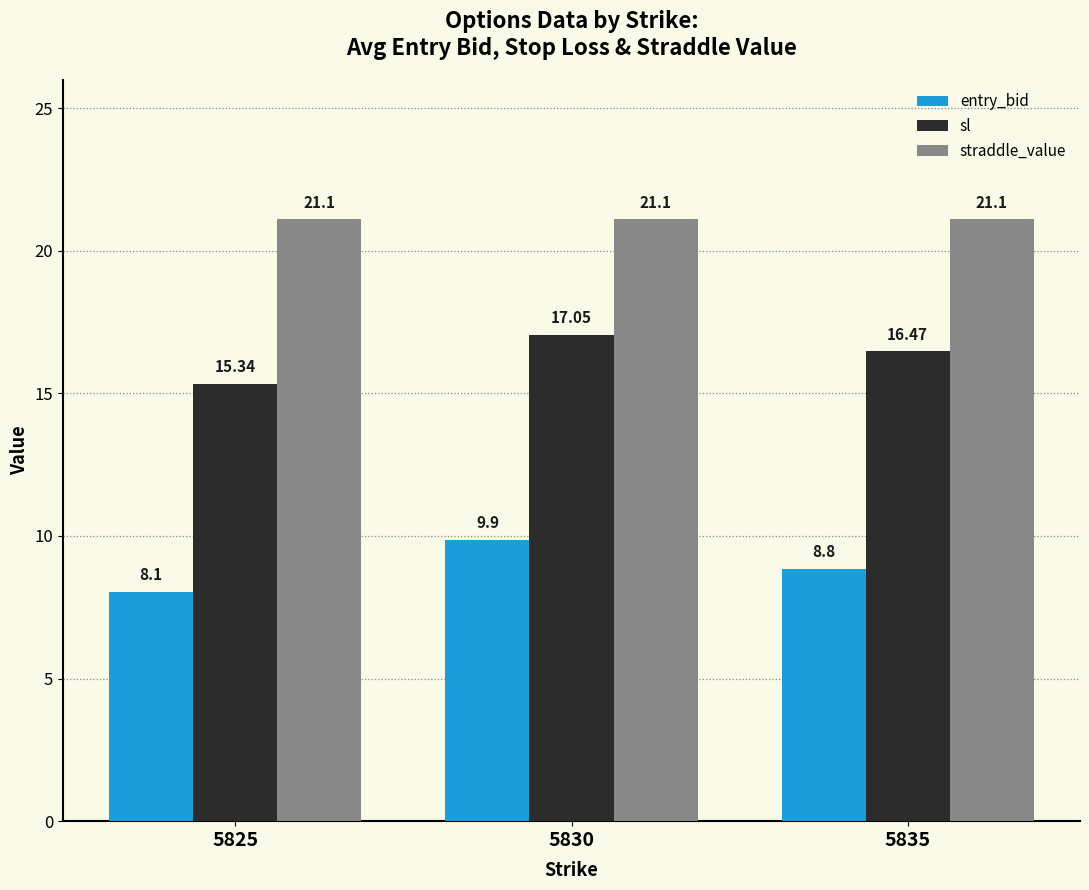

How many categories are shown in the chart?

3